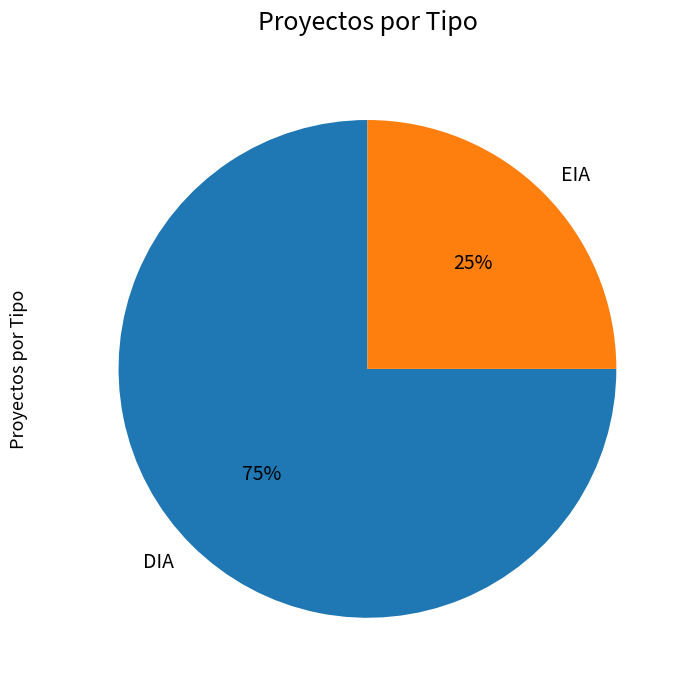

To the nearest percent, what portion does EIA represent?

25%